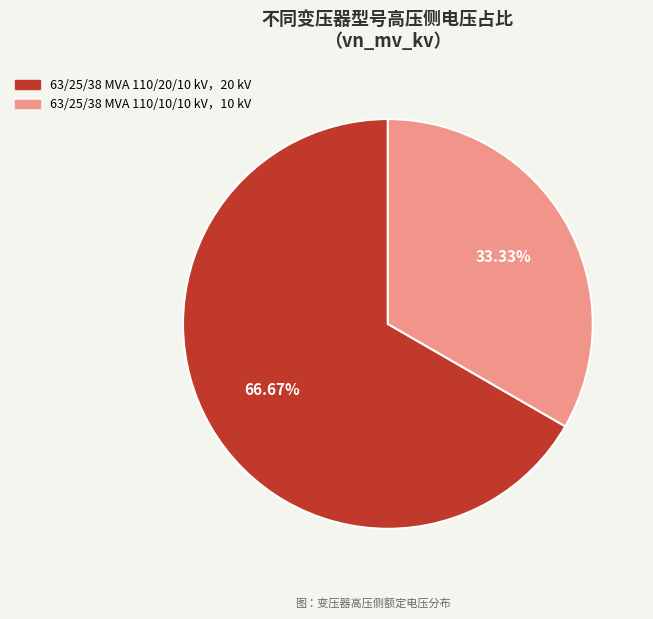

How many slices are in this pie chart?

2